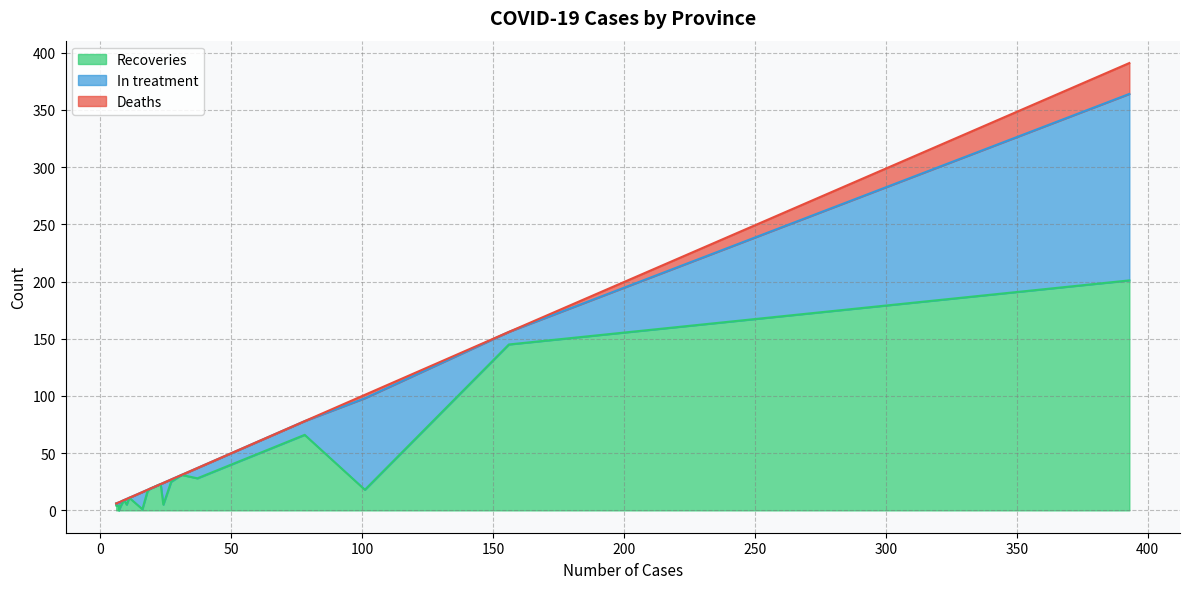

What are all the series names shown in the legend?

Recoveries, In treatment, Deaths